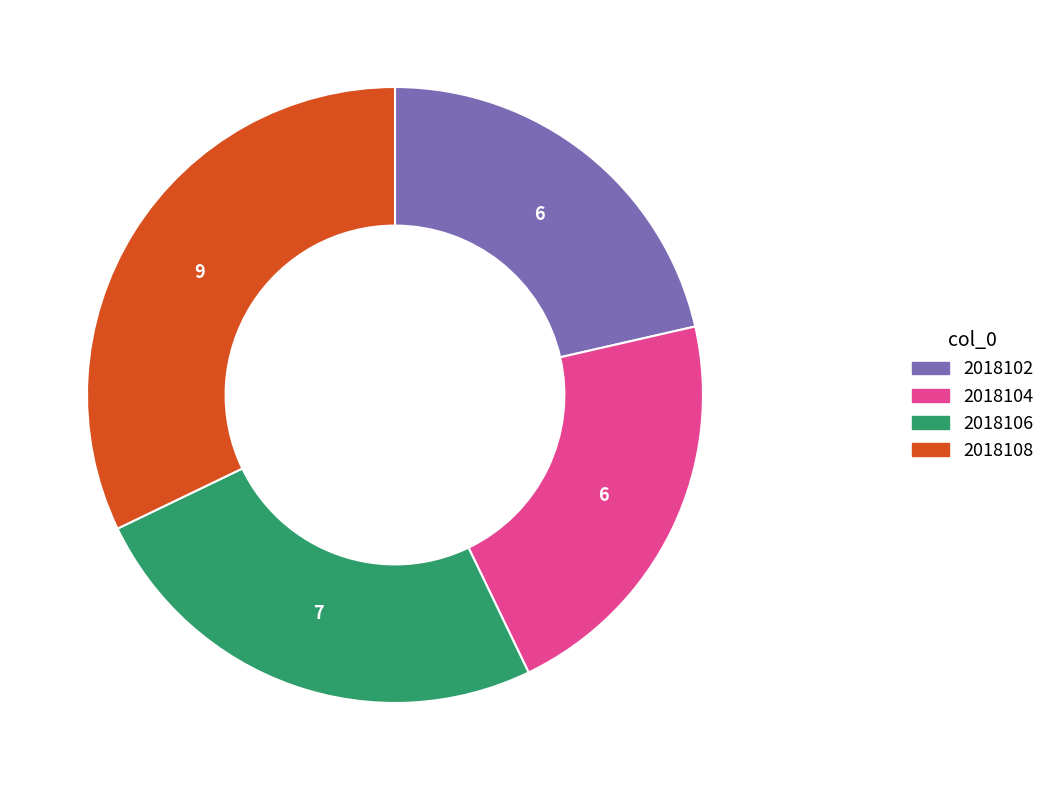

Does any single category account for the majority?

No